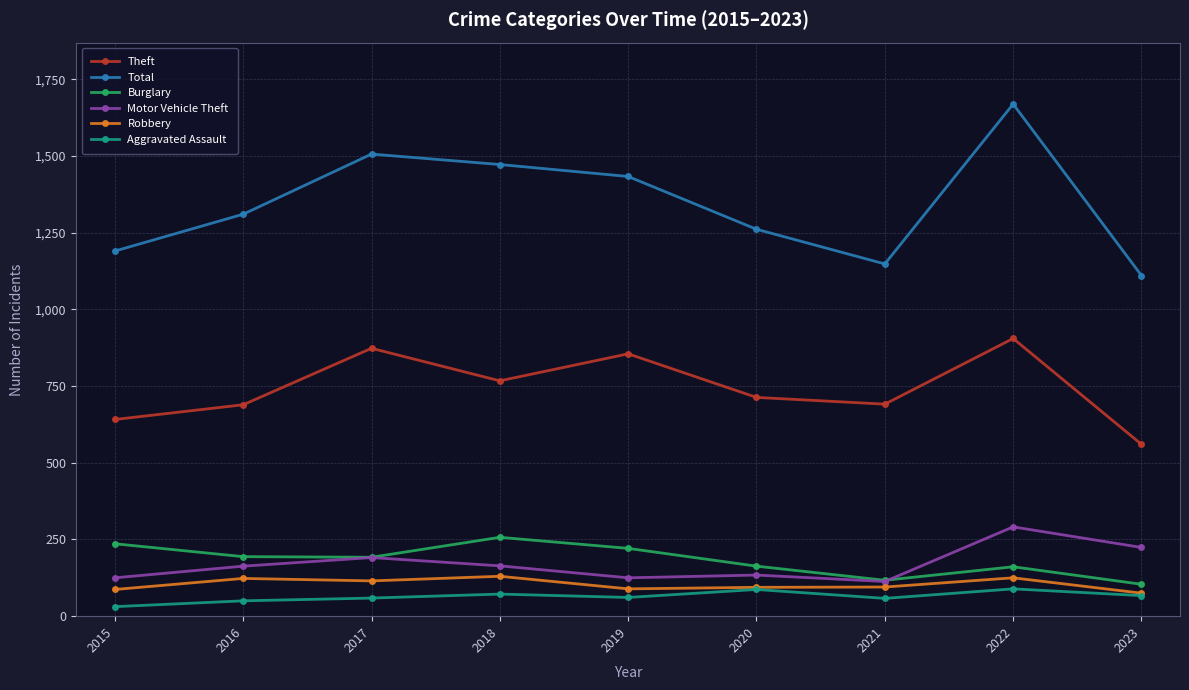

True or false: Total has more than 0 points higher than both neighbors.

True